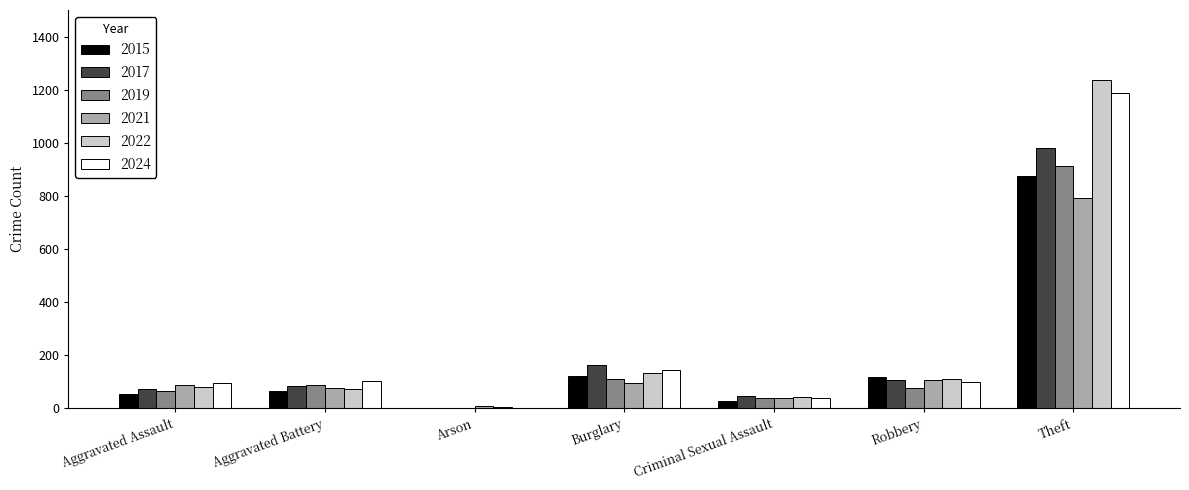

At which label is 2024 closest to 595?

Burglary